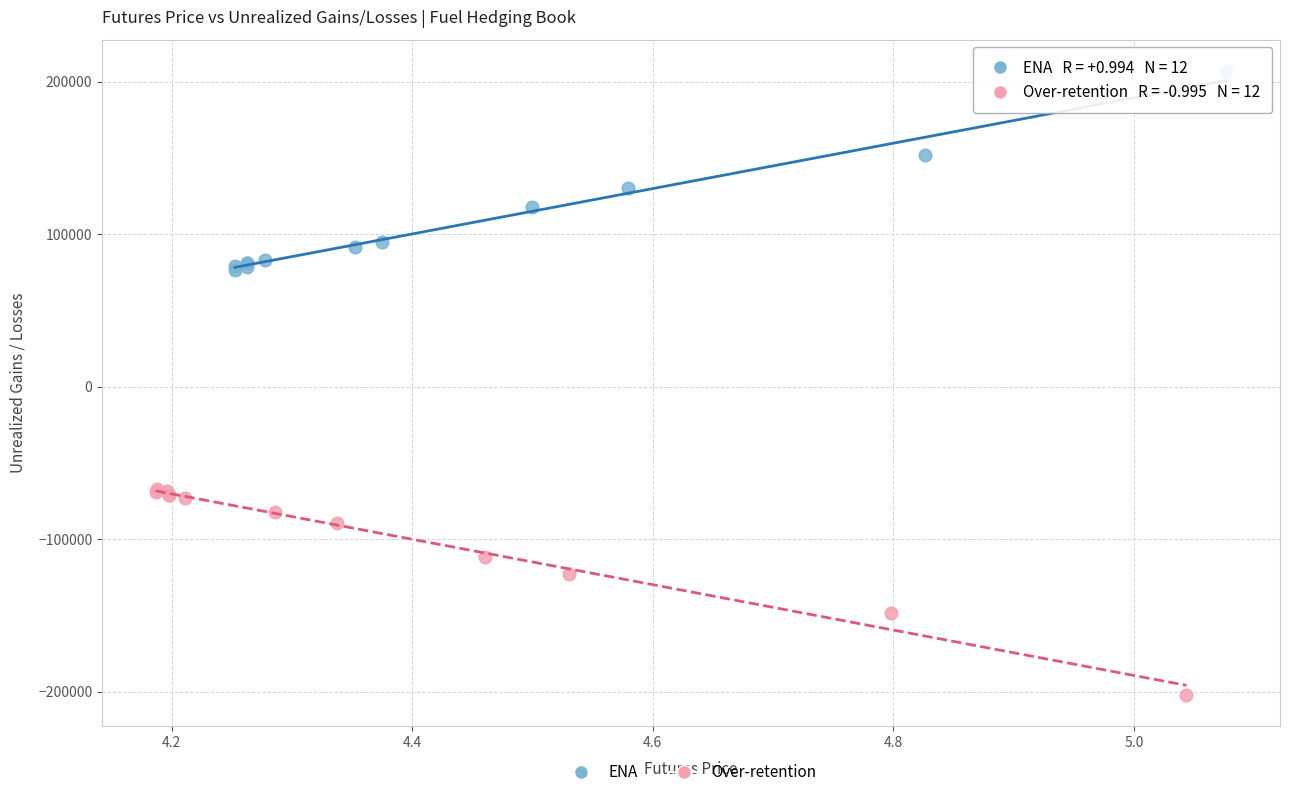

Which series reaches the maximum Y coordinate?

ENA